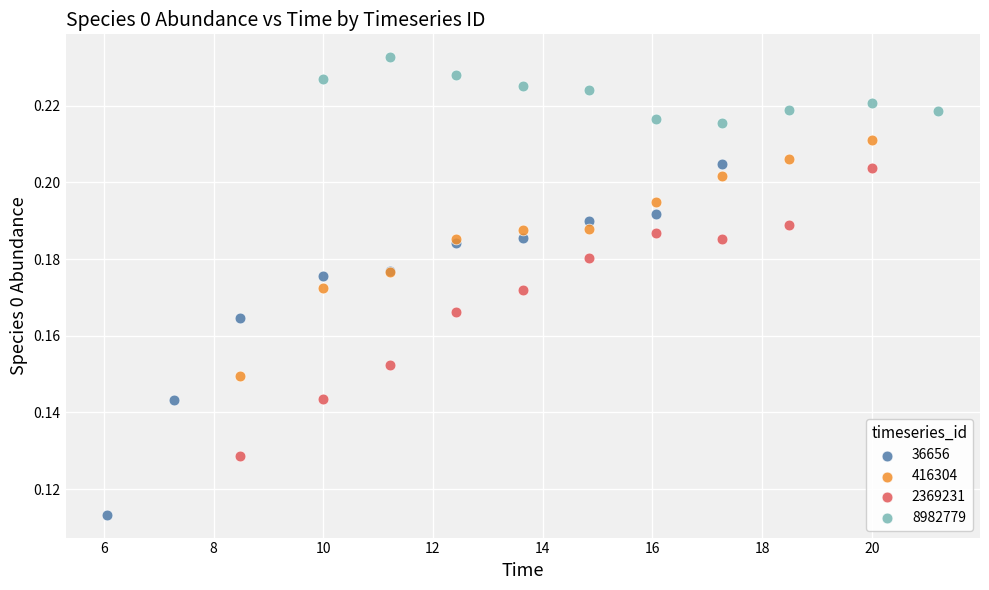

Which series has the widest spread of Y values?

36656